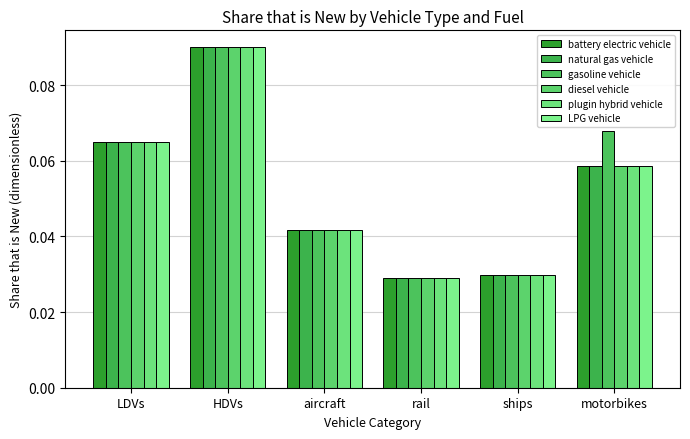

What is the label of the 5th bar from the left?

ships